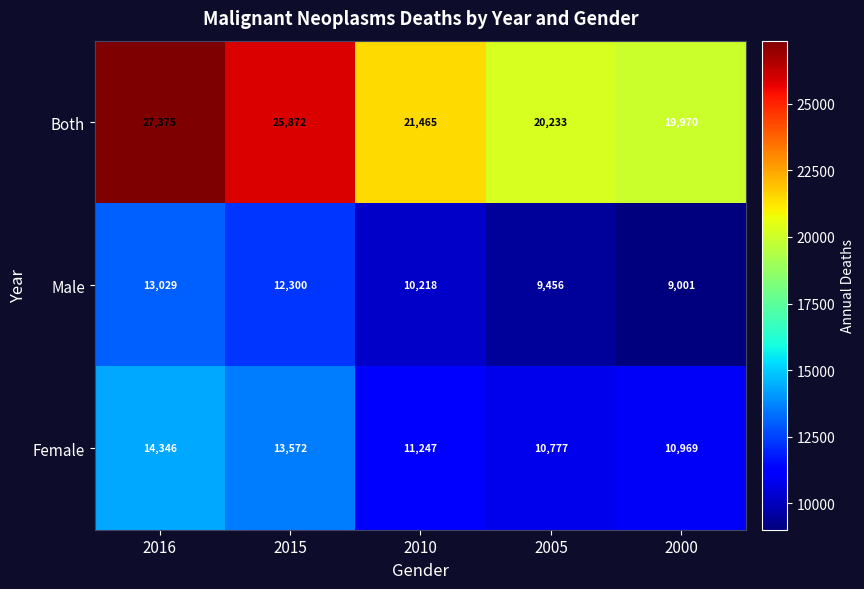

Where does the Both series first go above 21465?

2016